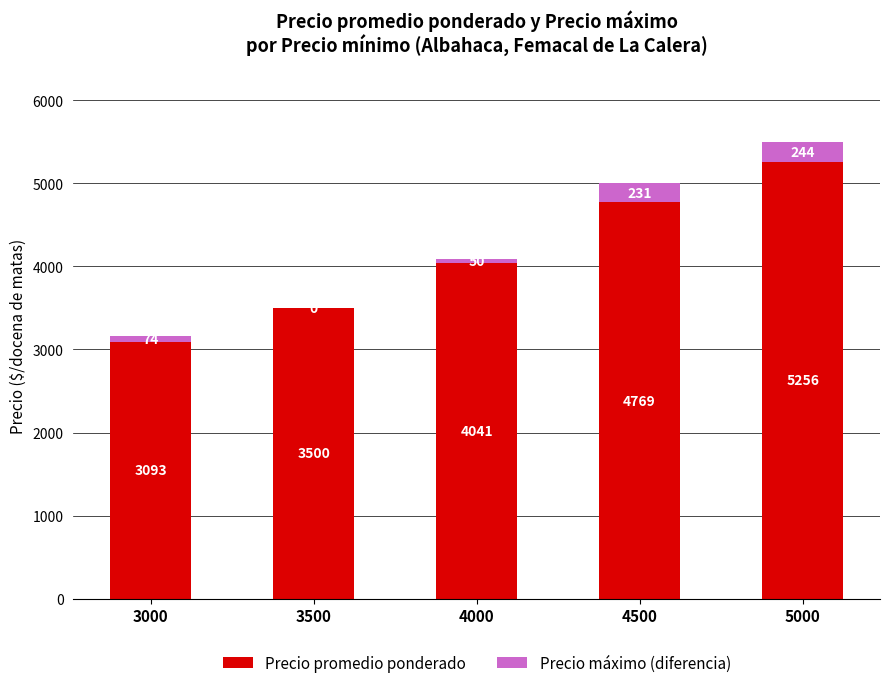

Reading right to left, list the values for the Precio promedio ponderado series.

5000=5256	4500=4769	4000=4041	3500=3500	3000=3093